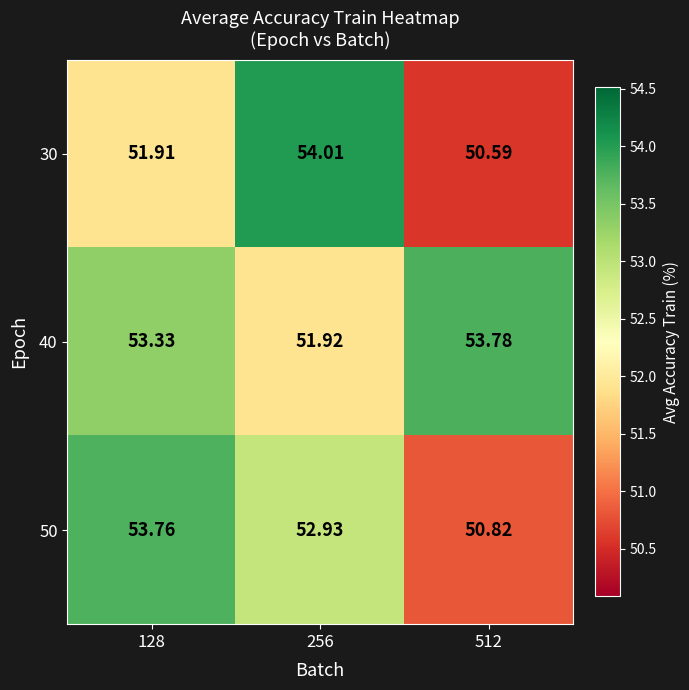

Is the value of 30 at 128 greater than the value of 40 at 128?

No